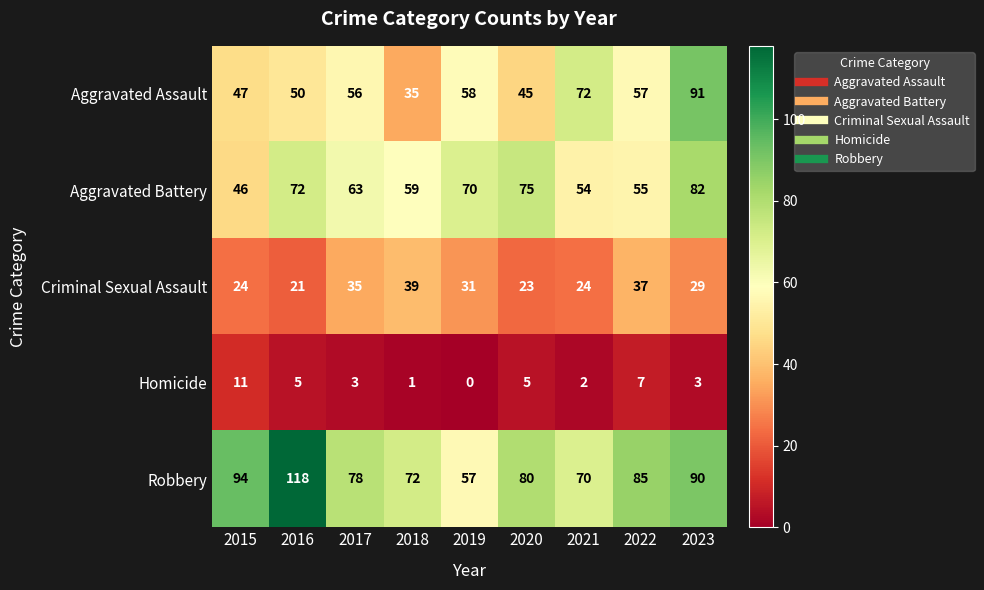

Rank the series at 2023 from highest to lowest value.

Aggravated Assault, Robbery, Aggravated Battery, Criminal Sexual Assault, Homicide